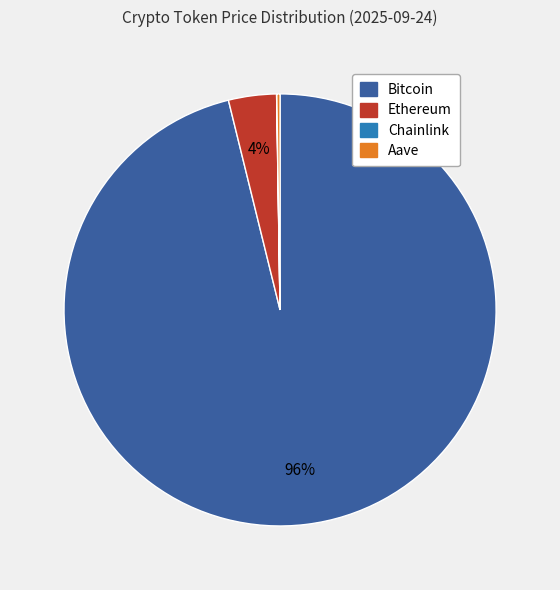

To the nearest percent, what is the average slice percentage?

25%